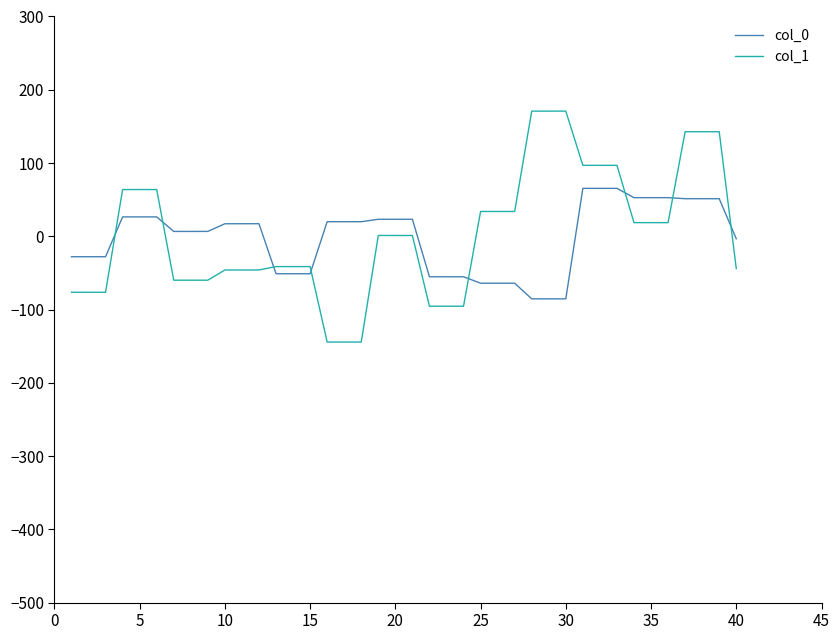

What is the highest value of the col_0 series?

65.4